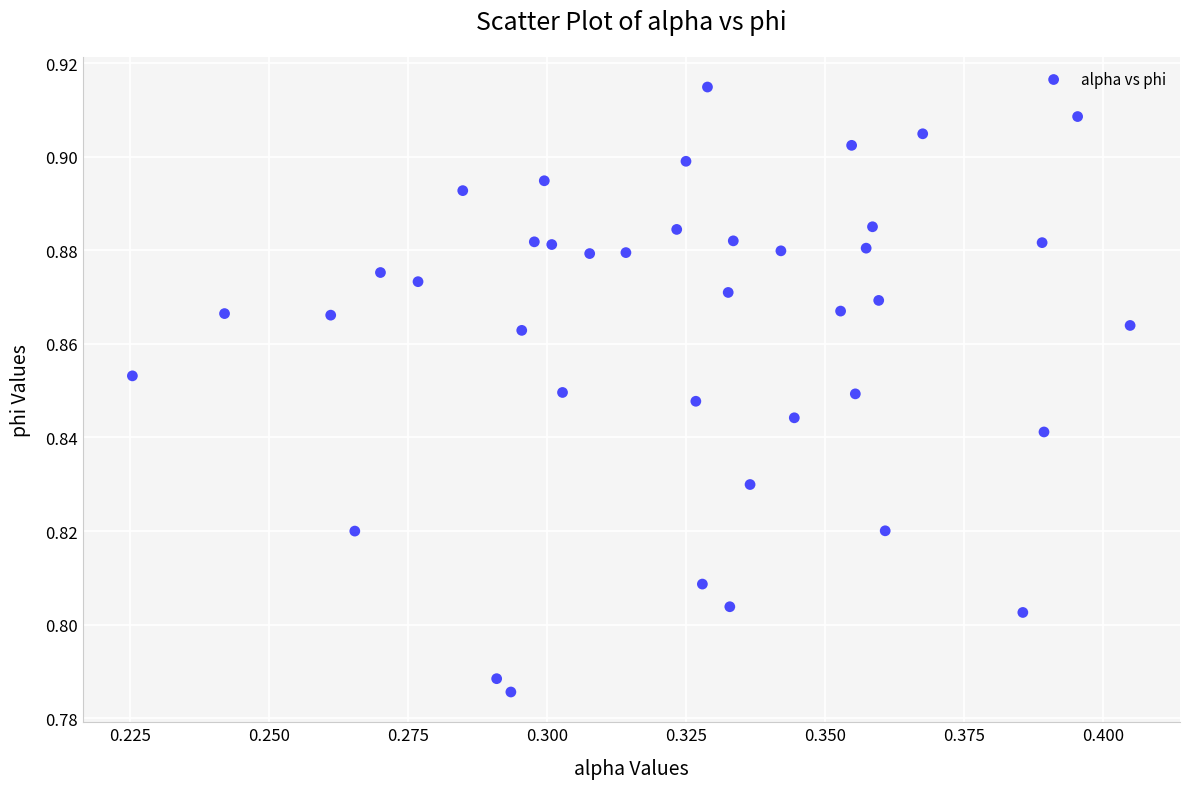

How many points are shown in the scatter plot?

40